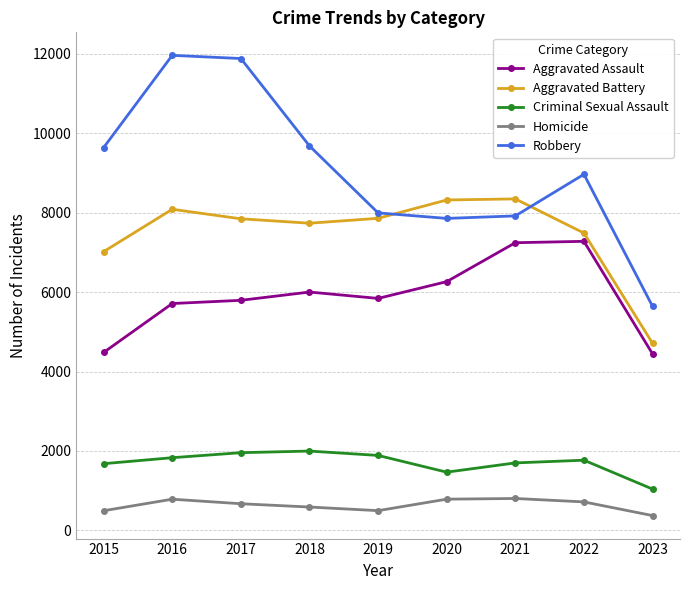

What is the total value across all series at 2016?

28374